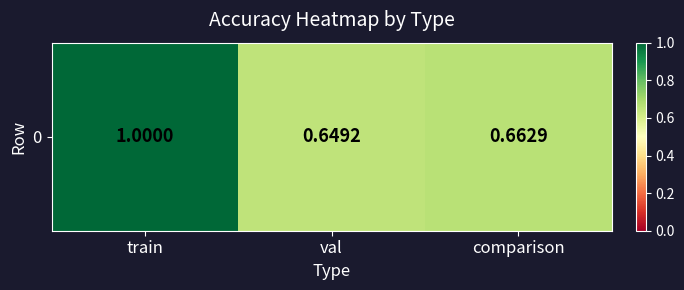

Reading left to right, transcribe all the data shown in this chart.

train=1.0	val=0.6	comparison=0.7